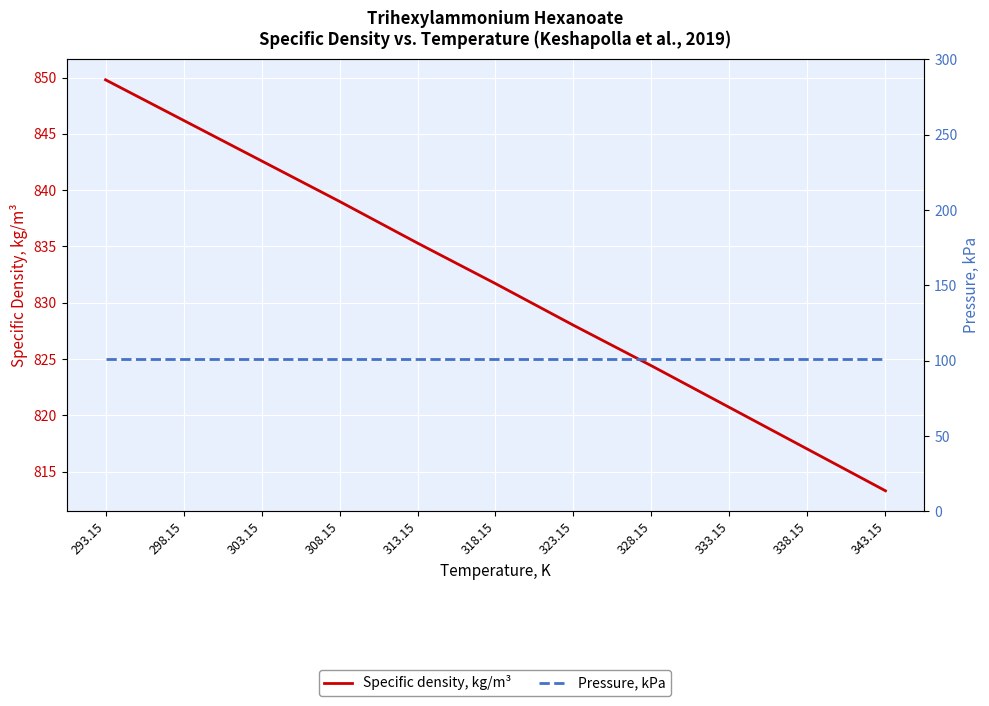

List the labels in order of Pressure, kPa value, largest first.

293.15, 298.15, 303.15, 308.15, 313.15, 318.15, 323.15, 328.15, 333.15, 338.15, 343.15